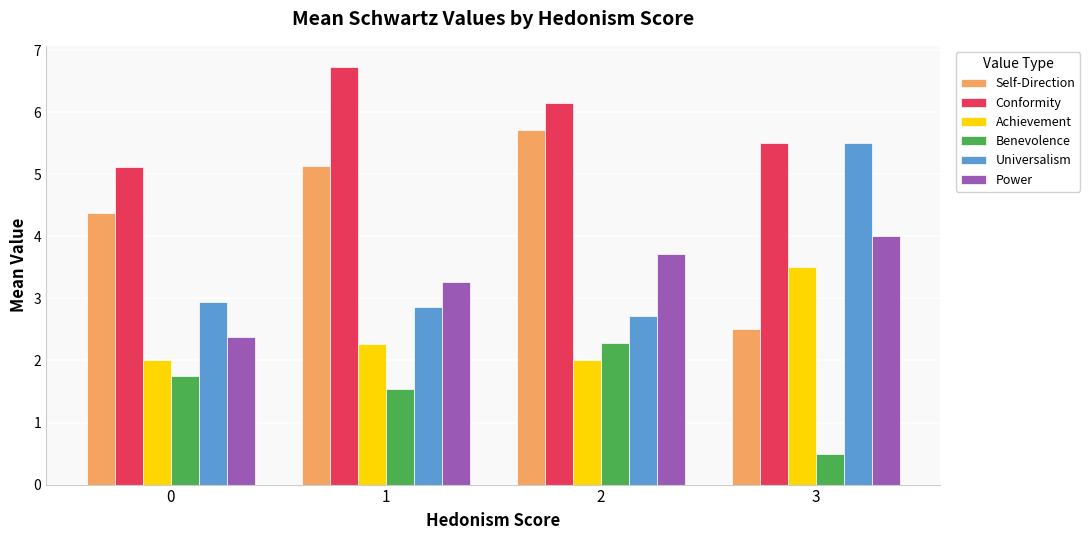

Rank the series at 1 from lowest to highest value.

Benevolence, Achievement, Universalism, Power, Self-Direction, Conformity